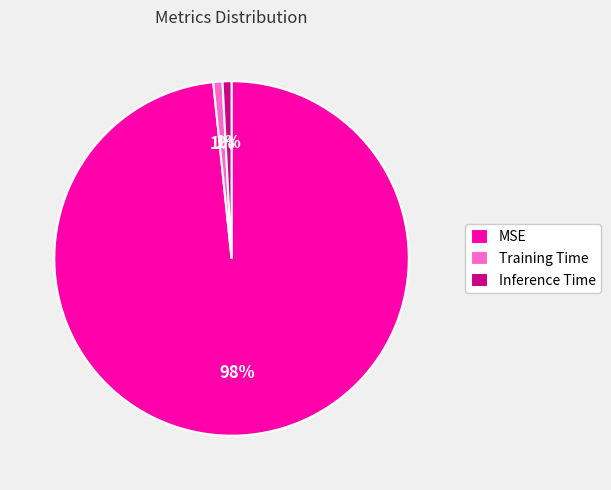

Is the sum of Inference Time and Training Time greater than half?

No